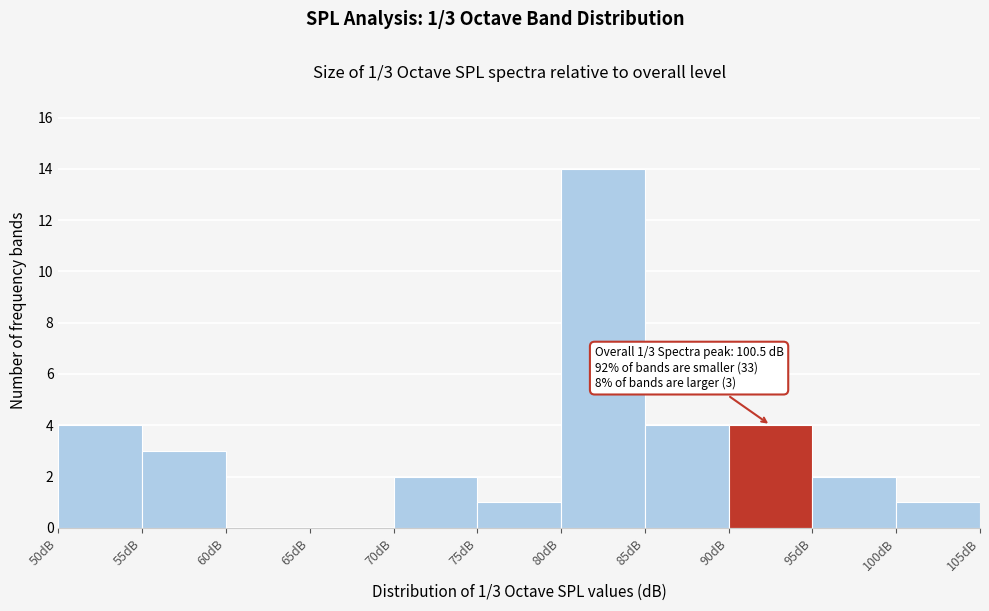

Over which range of the x-axis is the bar tallest?

80 to 85